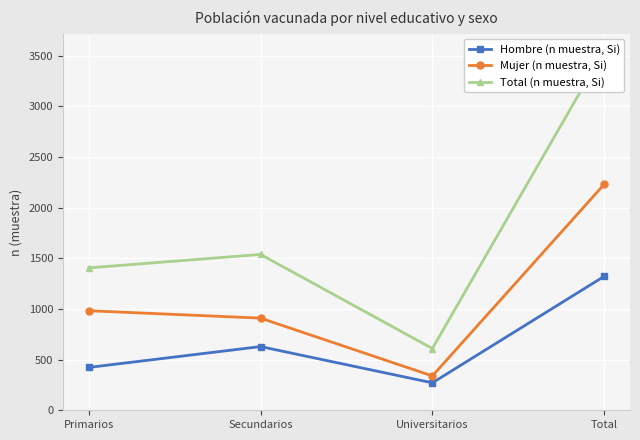

What is the difference between the maximum and minimum values in the Hombre (n muestra, Si) series?

1052